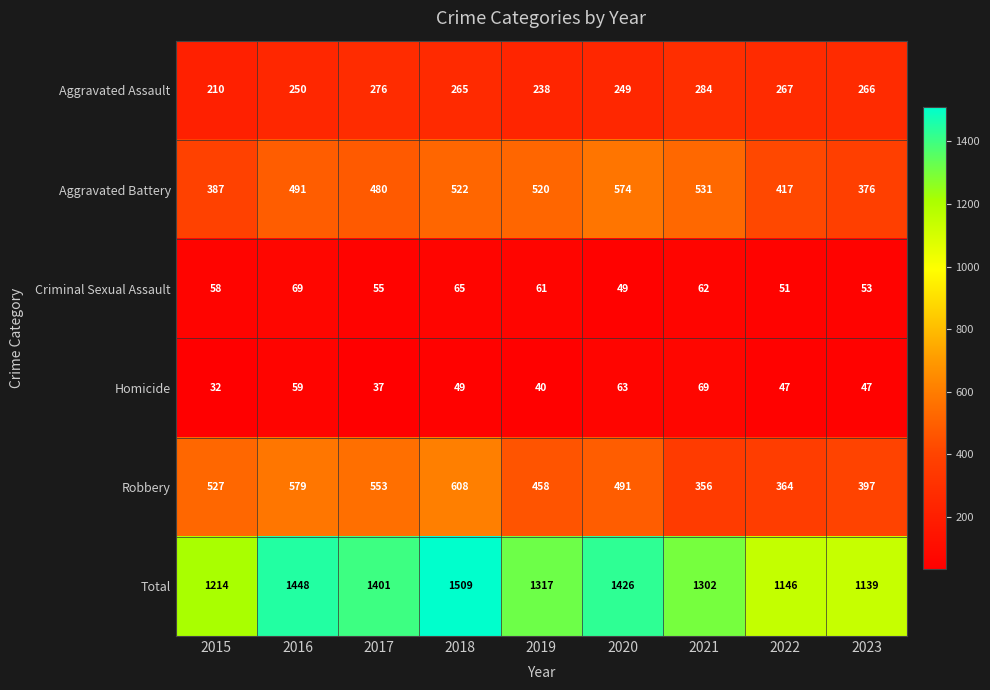

Which series has the largest total across all categories?

Total